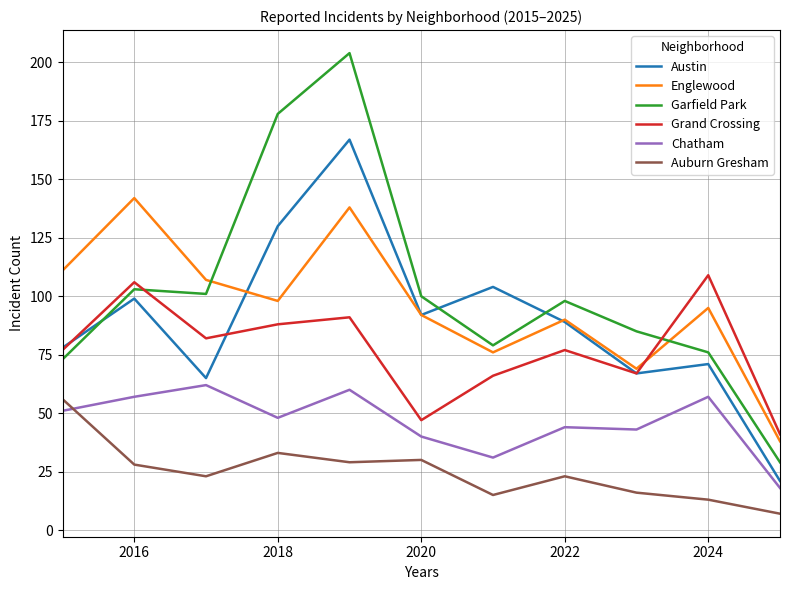

Which series has the largest total across all categories?

Garfield Park